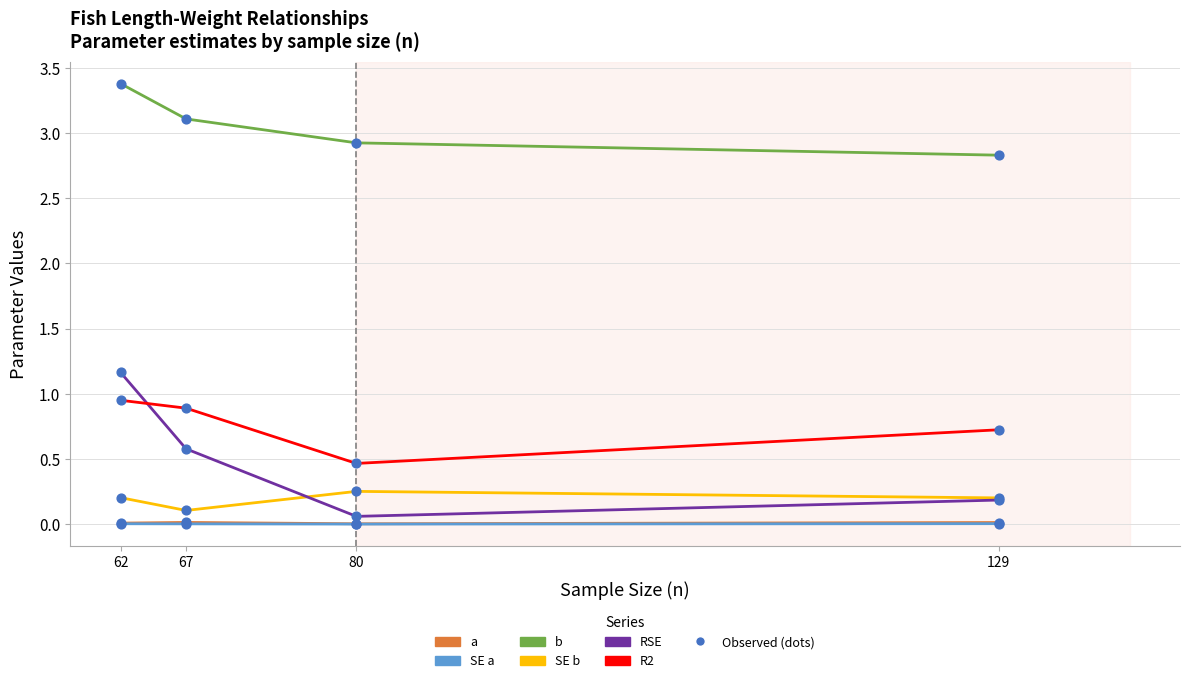

Between 62 and 129, which series saw the biggest shift?

RSE